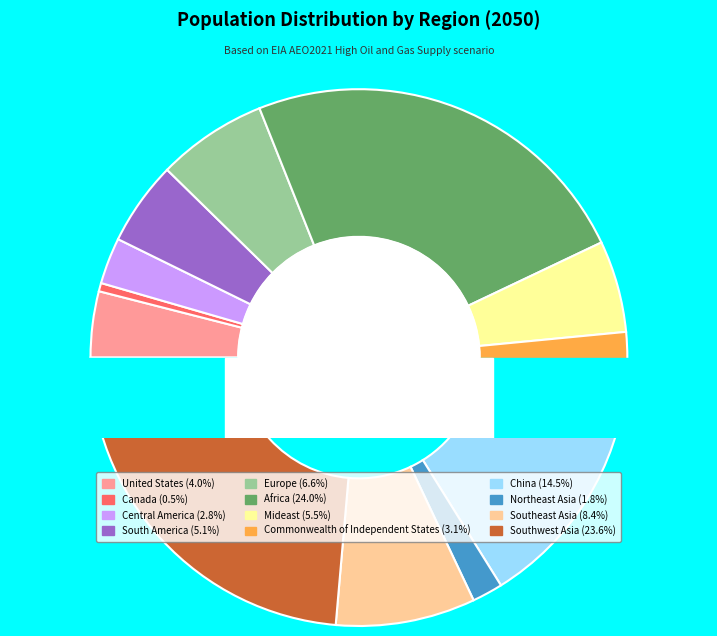

Between Europe and Northeast Asia, which is larger?

Europe